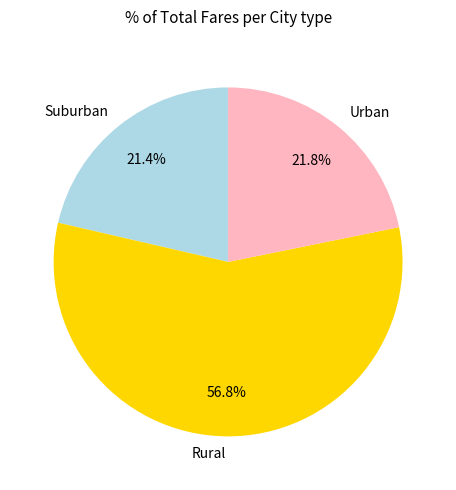

What is the total percentage of Rural and Urban?

78.6%